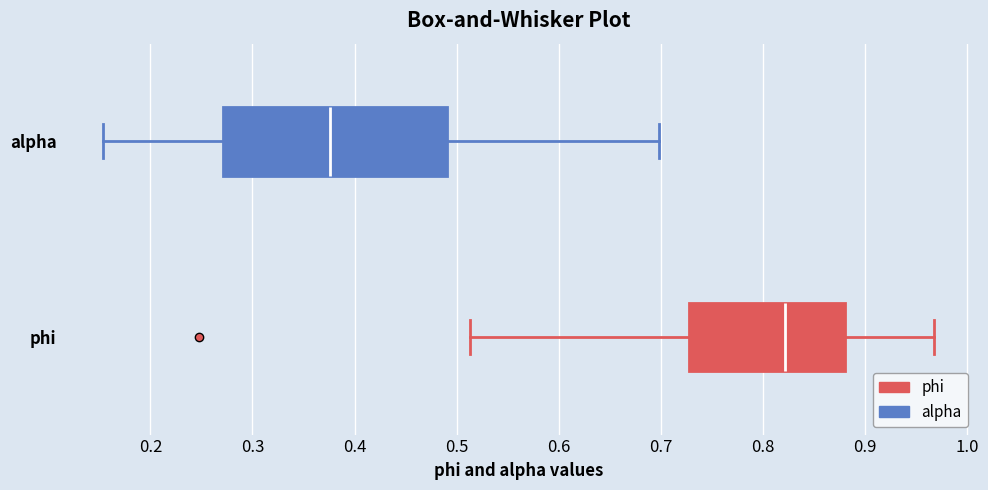

Which box's median line is the furthest to the right?

phi